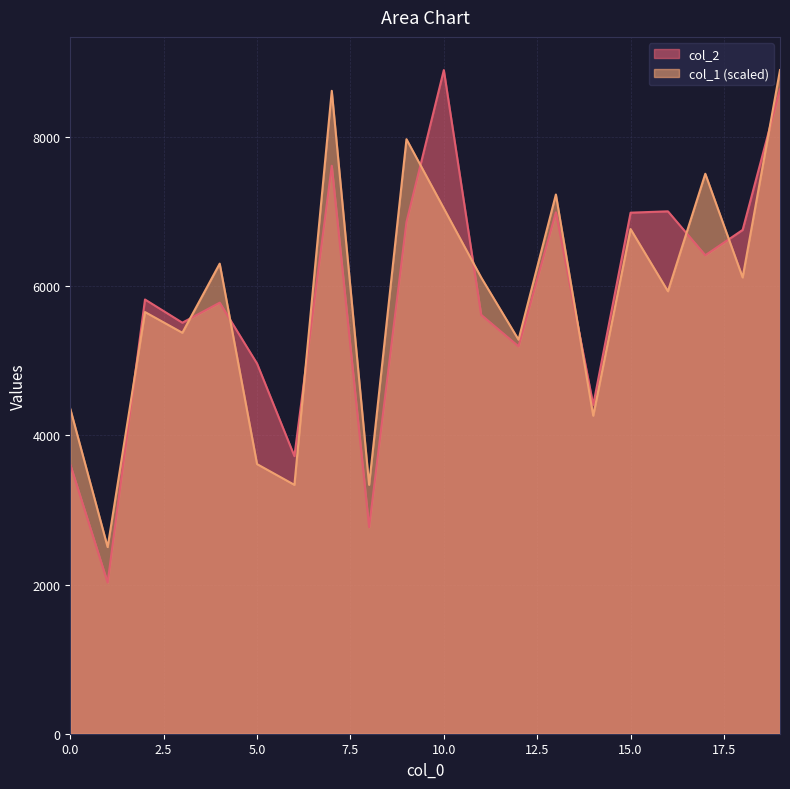

True or false: col_2 has more than 1 points higher than both neighbors.

True